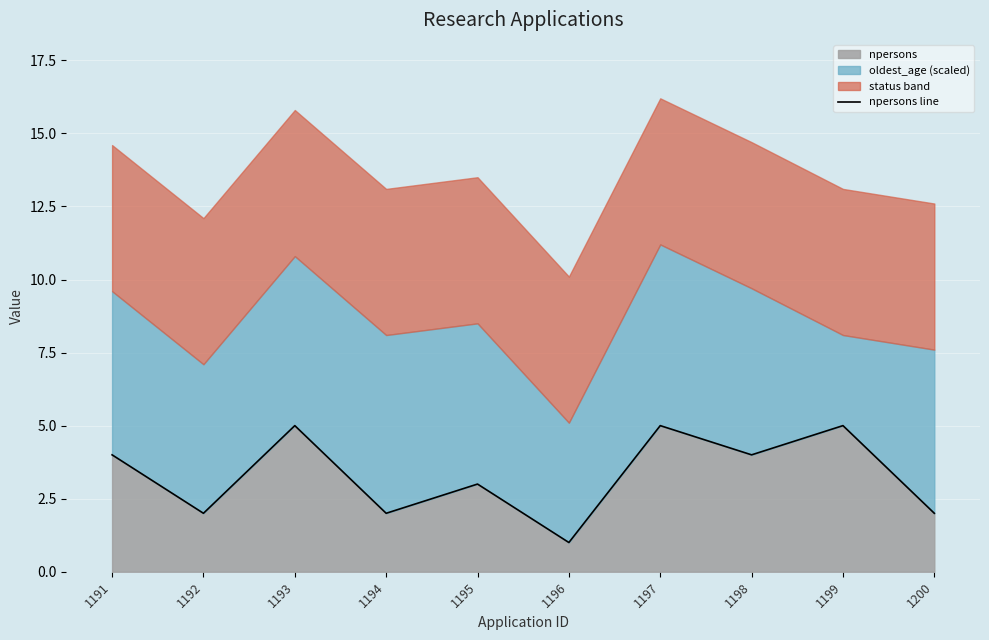

Where is the first local maximum?

1193